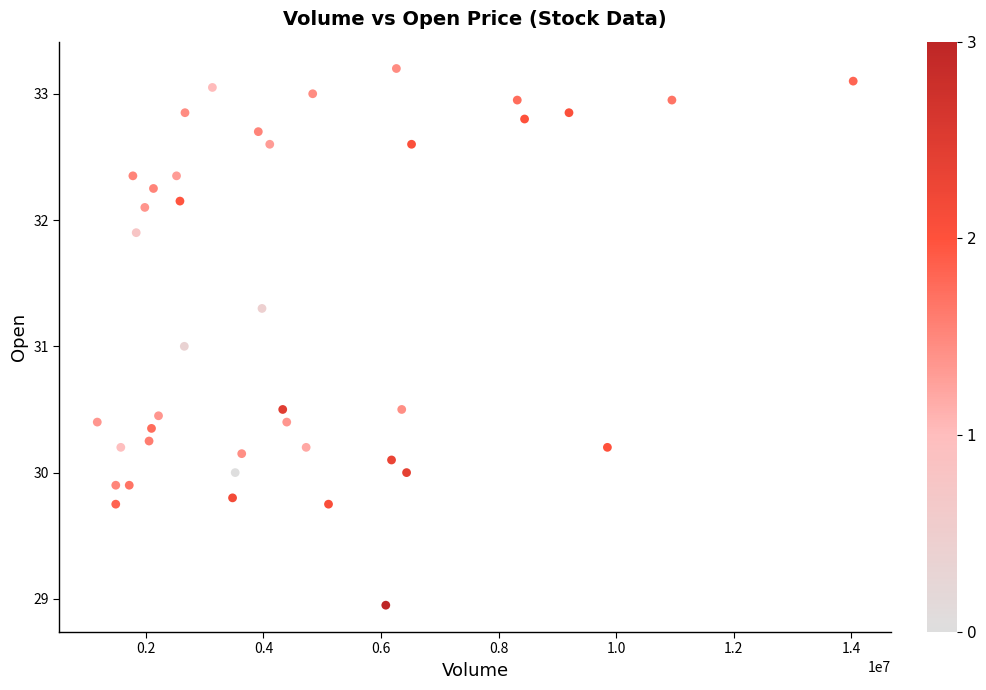

What is the range of X values (max minus min)?

12860000.0